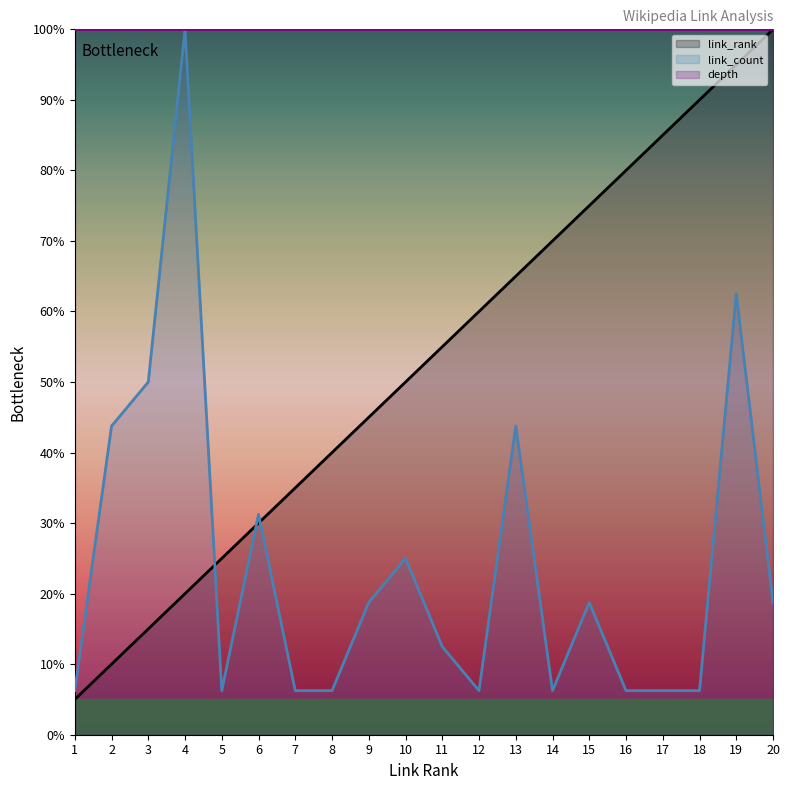

The value of link_rank at 5 is 7.4. True or false?

False